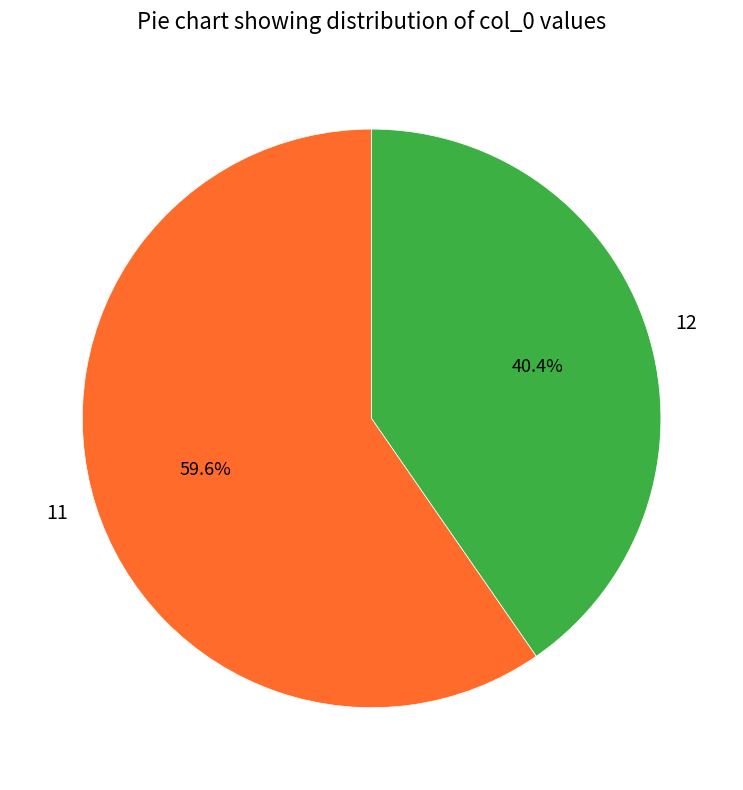

What is the smallest slice in the pie chart?

12